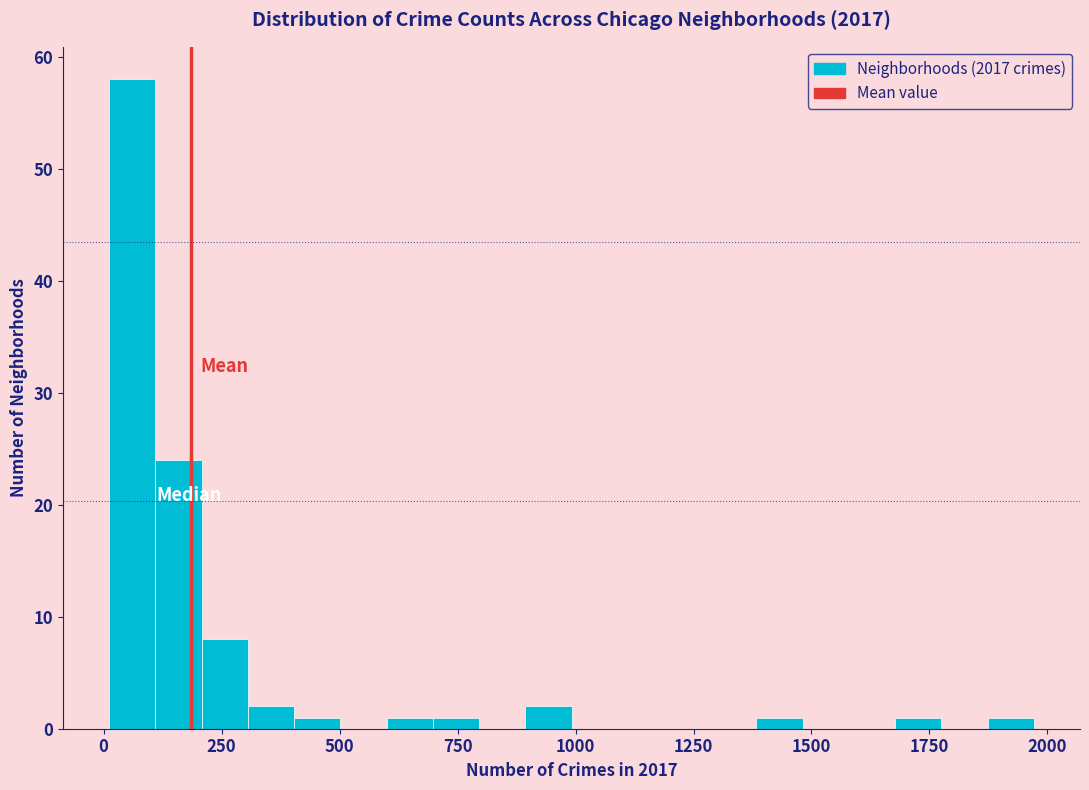

Read against the x-axis, roughly where is the centre of the tallest bar?

50